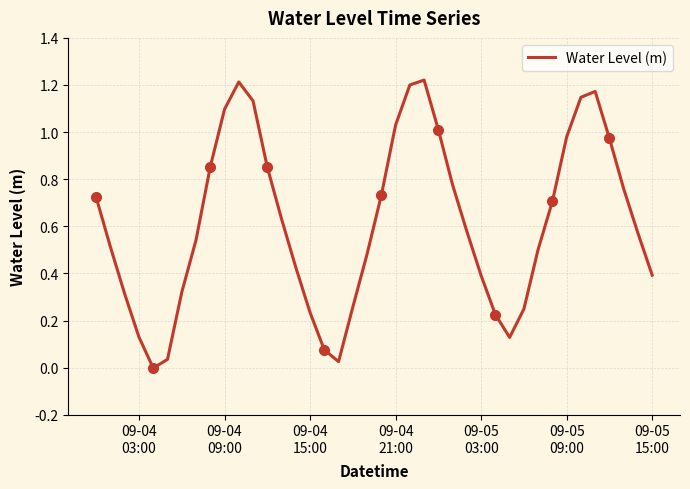

What is the value of the 35th point from the left?

1.1